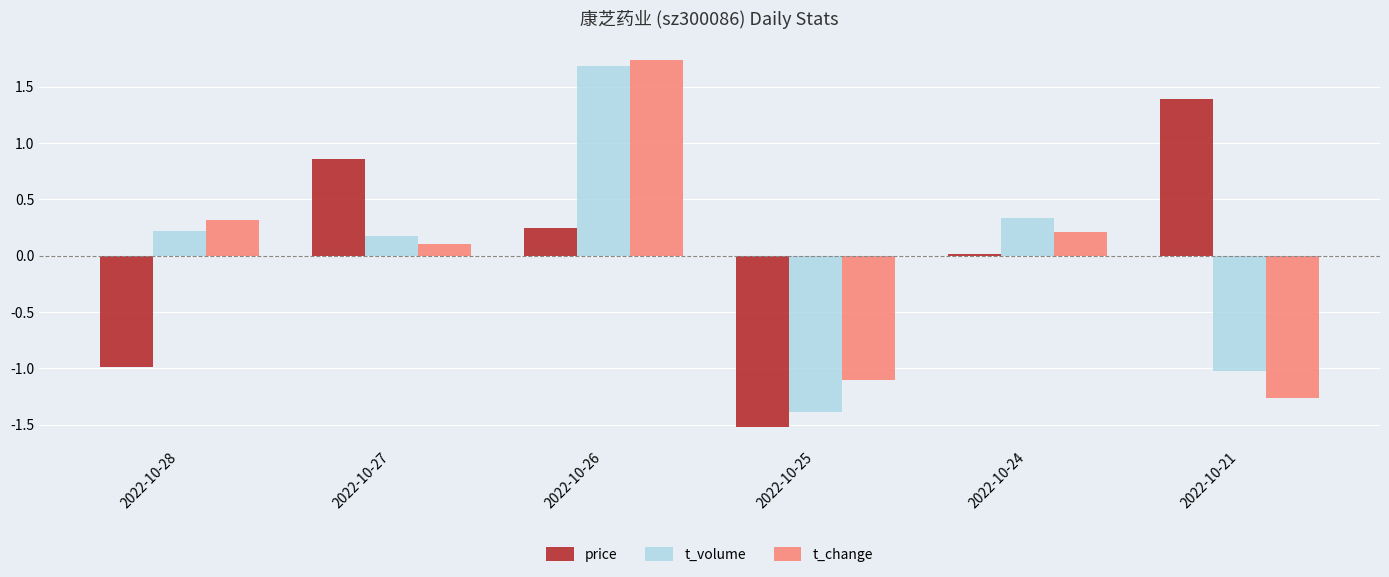

What is the spread (max minus min) of values at 2022-10-27?

0.7